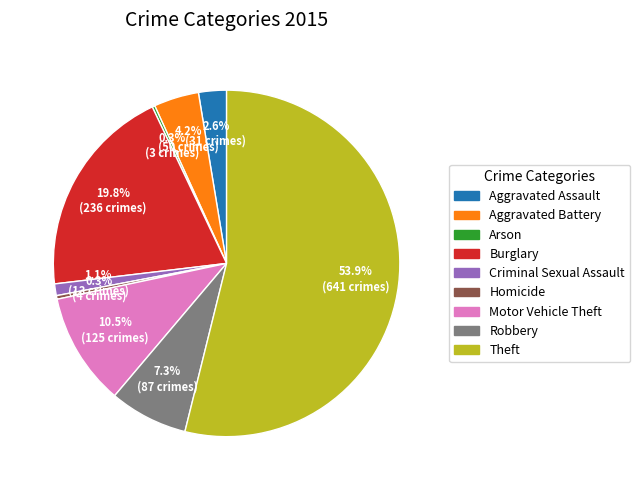

Which category has the biggest portion of the pie?

Theft